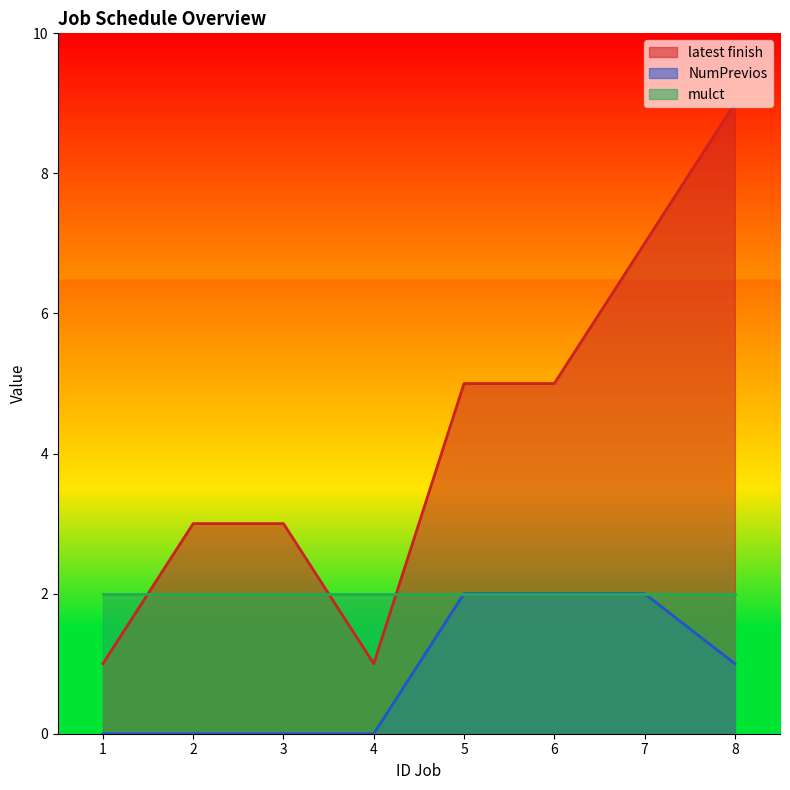

True or false: NumPrevios and latest finish intersect in this chart.

False